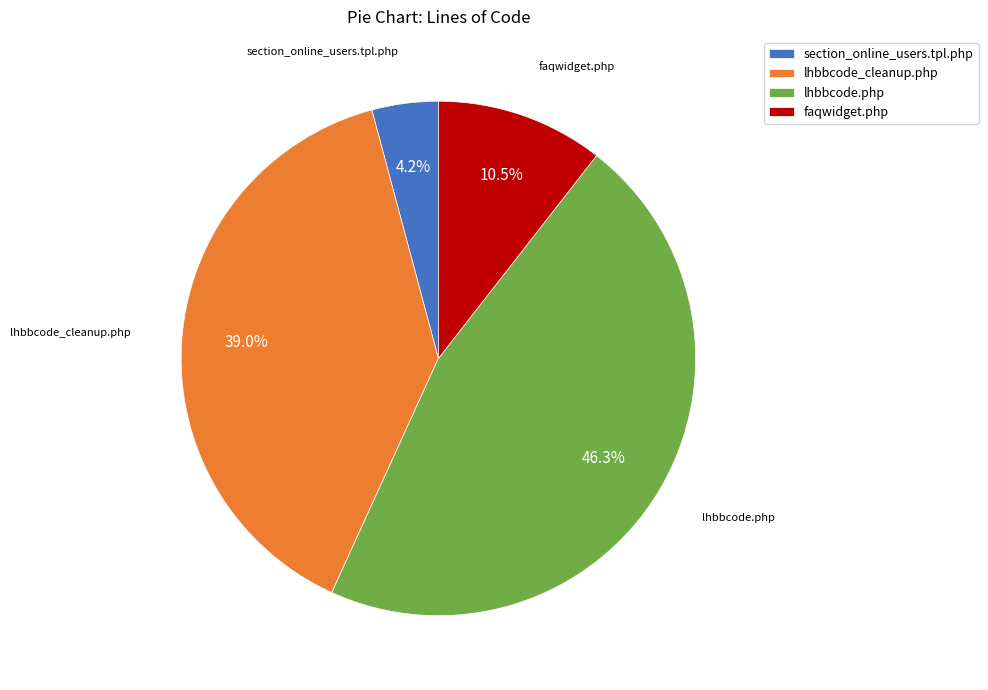

Is it true that section_online_users.tpl.php is 4% of the pie?

True